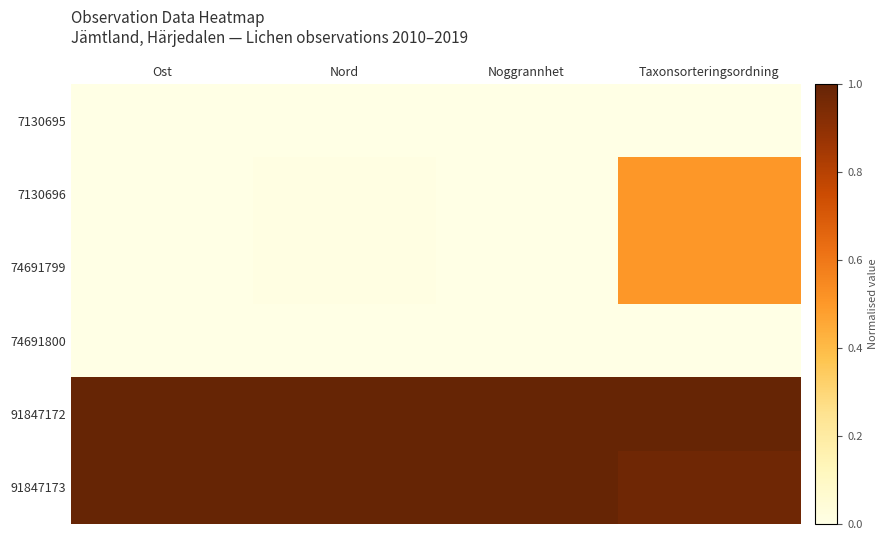

Reading right to left, extract all data points from this chart.

7130695: Taxonsorteringsordning=0.0	Noggrannhet=0.0	Nord=0.0	Ost=0.0
7130696: Taxonsorteringsordning=0.5	Noggrannhet=0.0	Nord=0.0	Ost=0.0
74691799: Taxonsorteringsordning=0.5	Noggrannhet=0.0	Nord=0.0	Ost=0.0
74691800: Taxonsorteringsordning=0.0	Noggrannhet=0.0	Nord=0.0	Ost=0.0
91847172: Taxonsorteringsordning=1.0	Noggrannhet=1.0	Nord=1.0	Ost=1.0
91847173: Taxonsorteringsordning=1.0	Noggrannhet=1.0	Nord=1.0	Ost=1.0